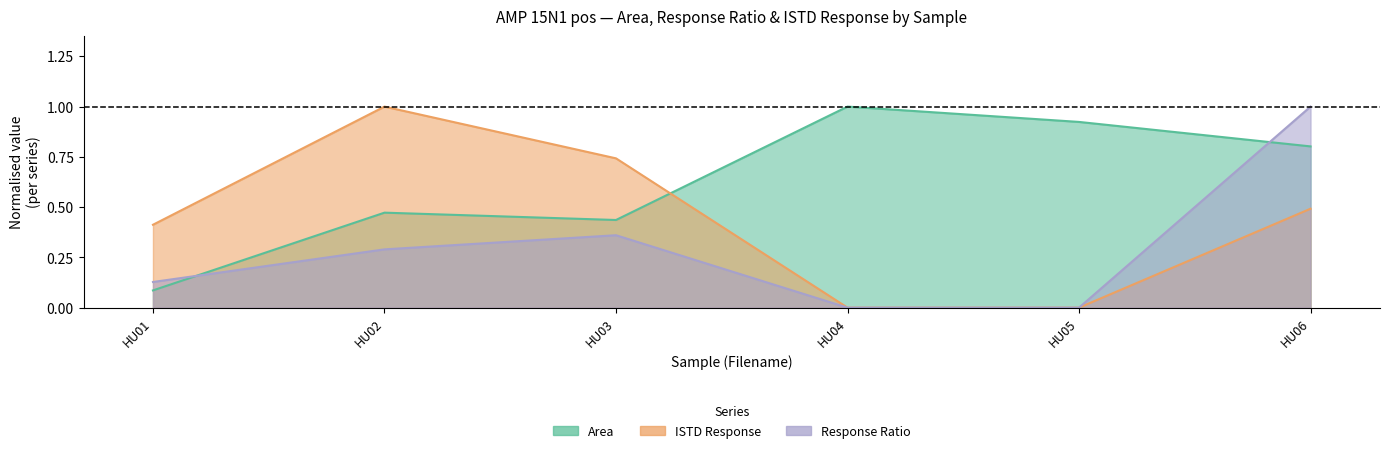

Does the chart have visible grid lines?

No